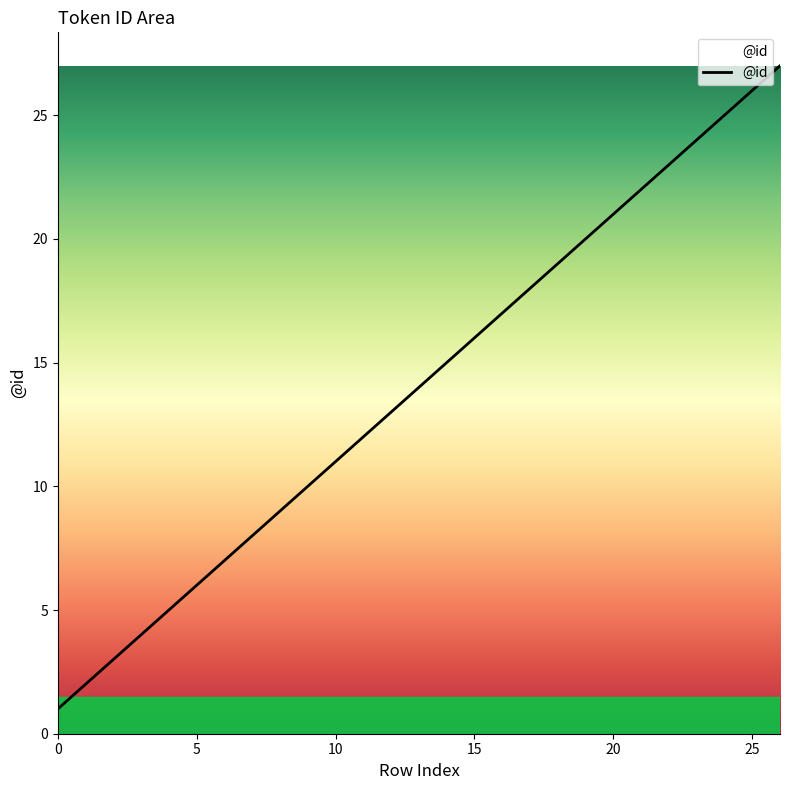

What is the maximum value shown in the chart?

27